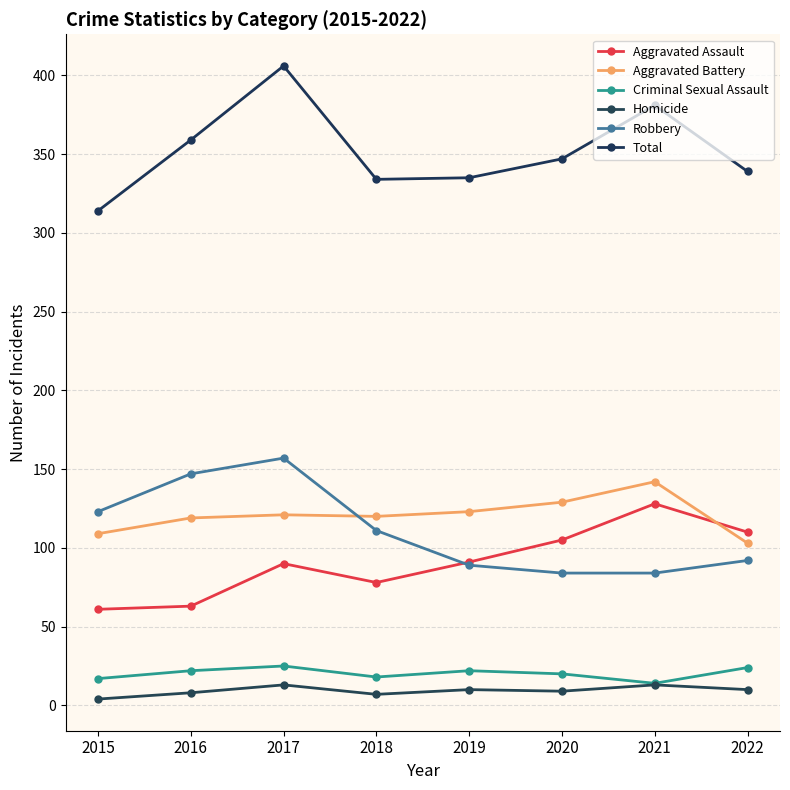

Is it true that Homicide equals 6 at 2022?

False